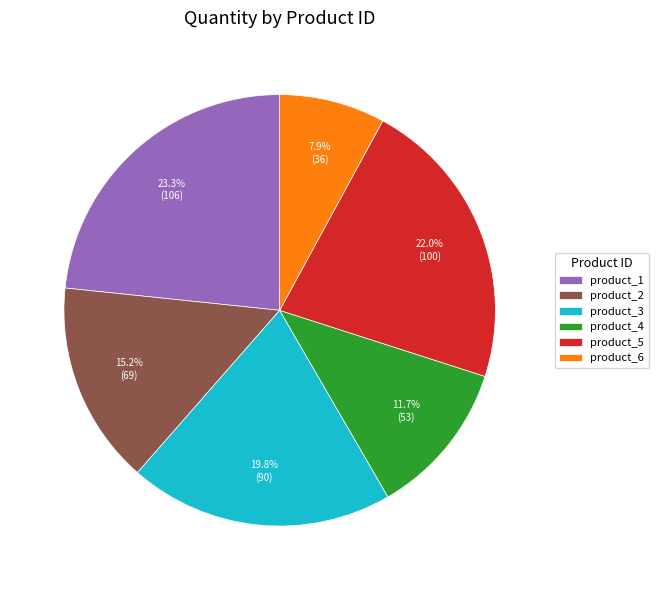

Is there any slice that represents more than half of the pie?

No